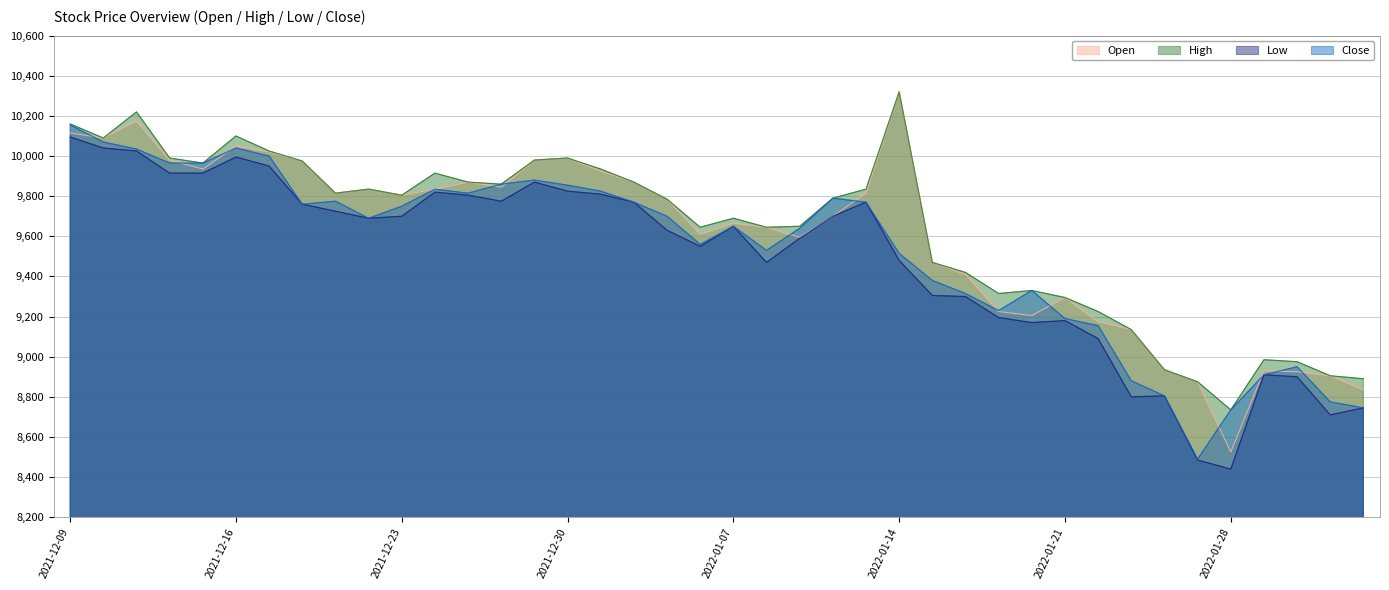

Which series changed the most between 2022-01-21 and 2022-02-04?

Open